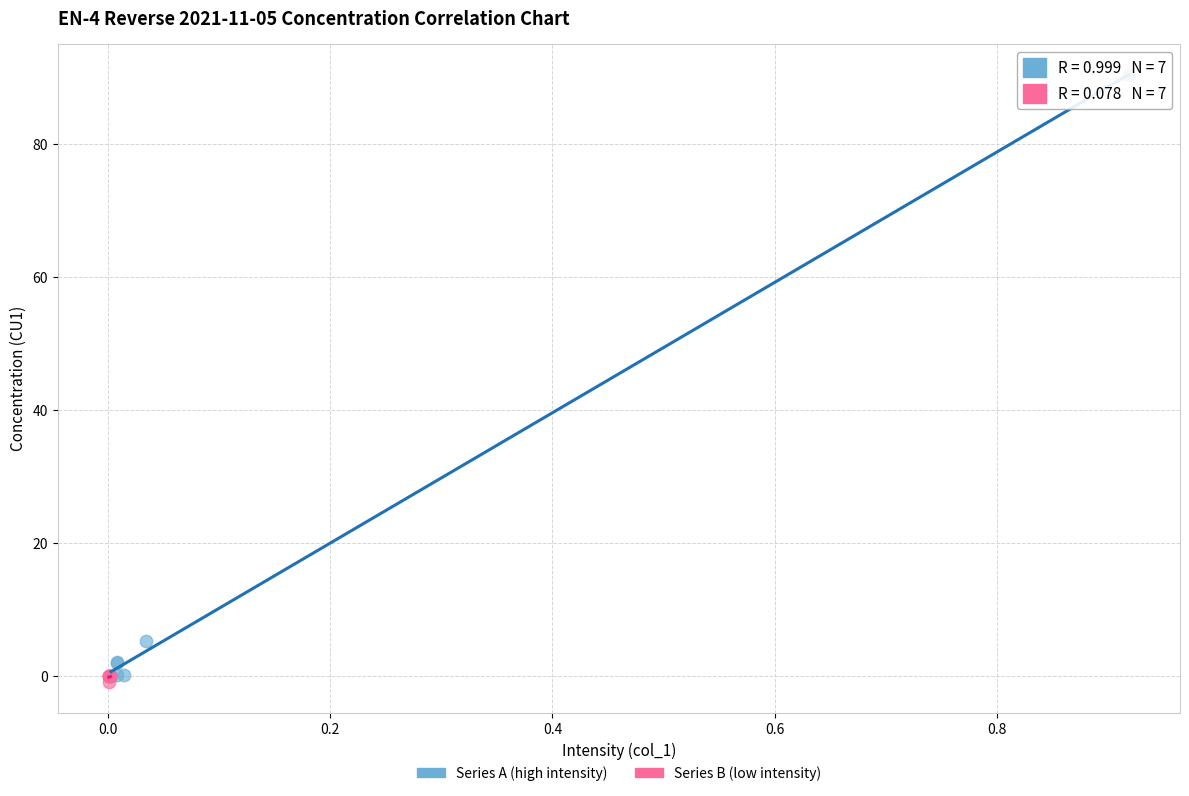

Which series reaches the minimum Y coordinate?

Series B (low intensity)